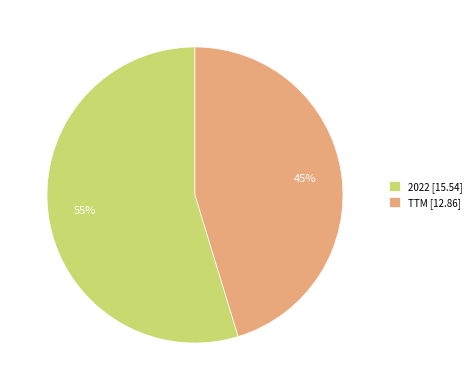

Does any single category account for the majority?

Yes